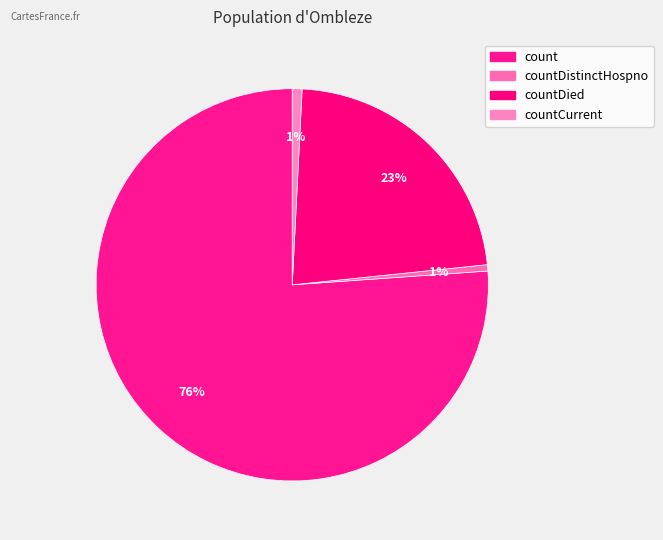

How many slices are in this pie chart?

4